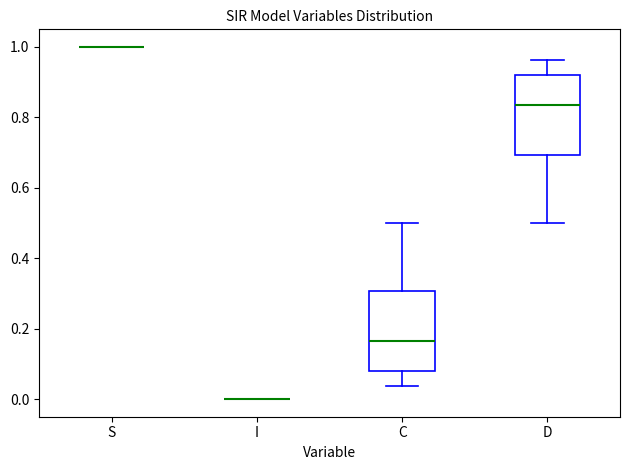

Reading left to right, transcribe this box plot: for each box, give where its median line is, the range the box spans, and where its two whiskers end, as read against the y-axis. The values are not printed on the chart, so give them approximately, as read against the axis.

S: box collapsed to a line at 1.00, whiskers 1.00 to 1.00
I: box collapsed to a line at 0.00, whiskers 0.00 to 0.00
C: median 0.16, box 0.08 to 0.30, whiskers 0.04 to 0.50
D: median 0.84, box 0.70 to 0.92, whiskers 0.50 to 0.96